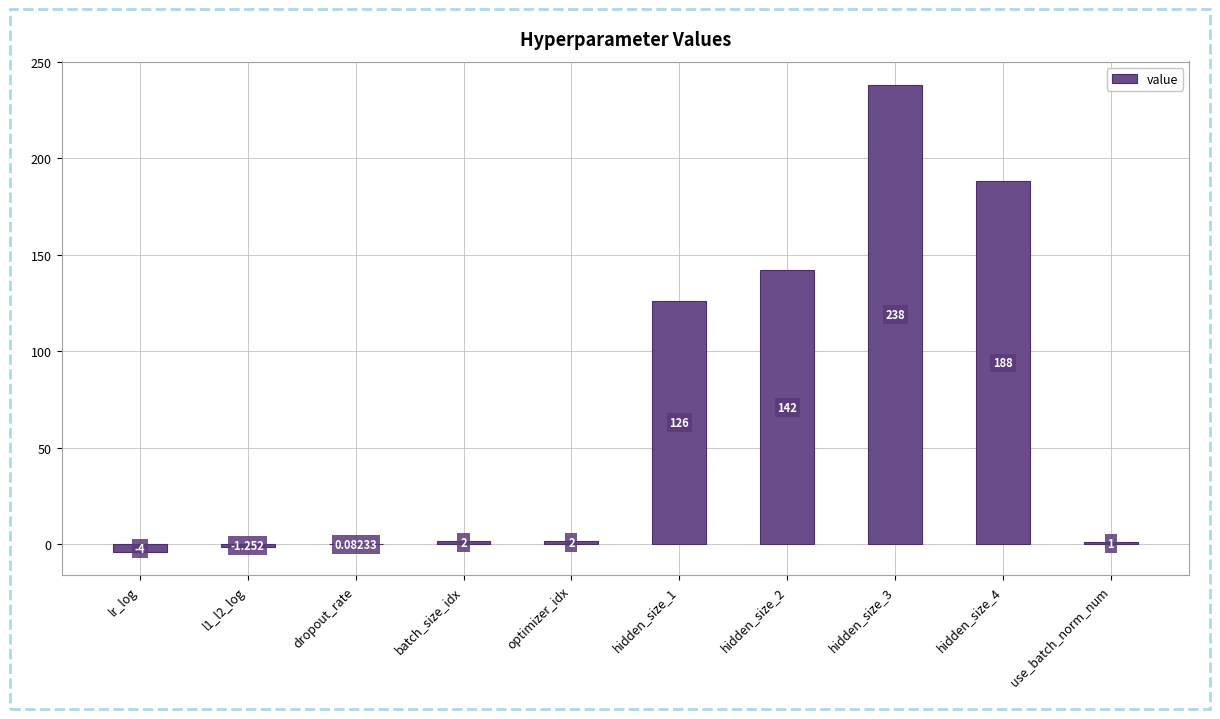

Are the bars horizontal?

No